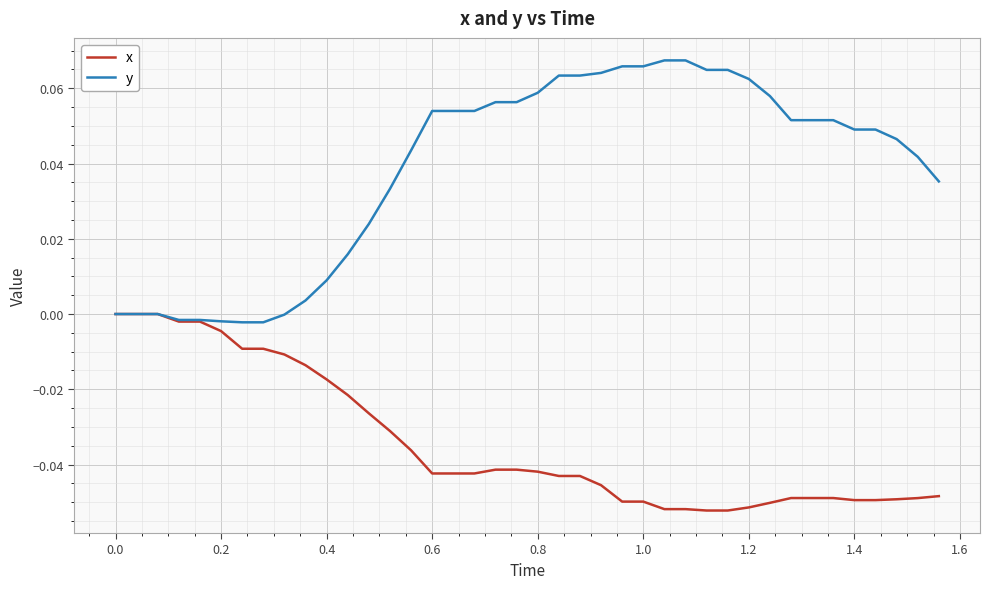

Rank the series by their average value, from lowest to highest.

x, y